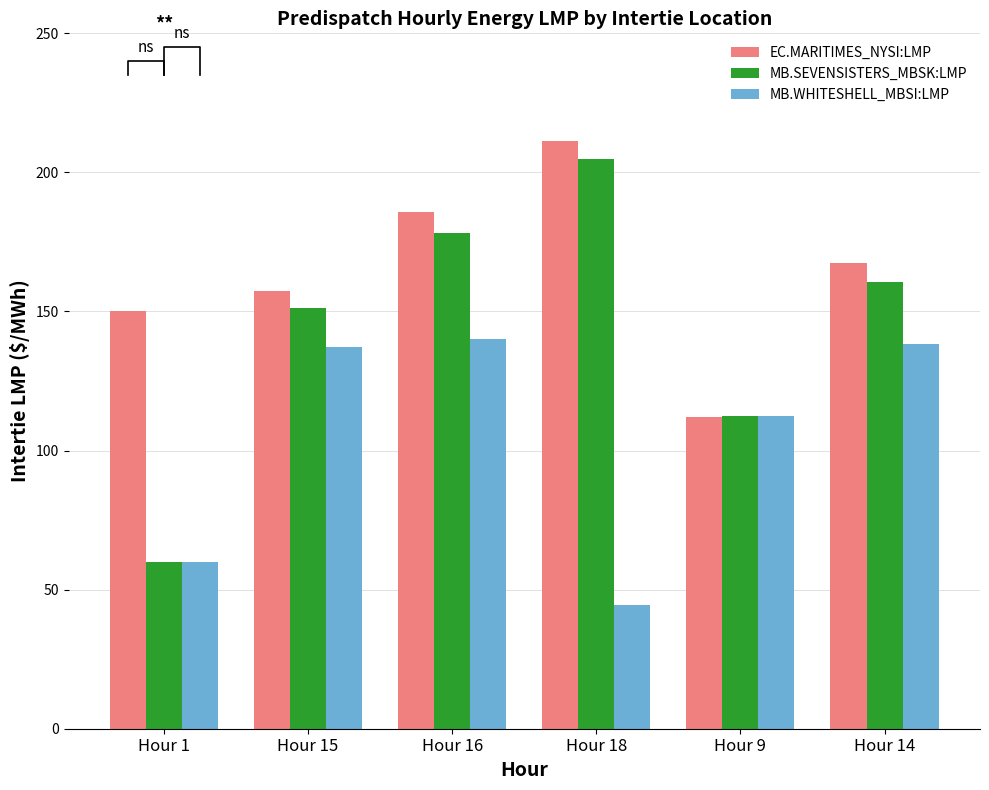

Which series changed the most between Hour 15 and Hour 9?

EC.MARITIMES_NYSI:LMP